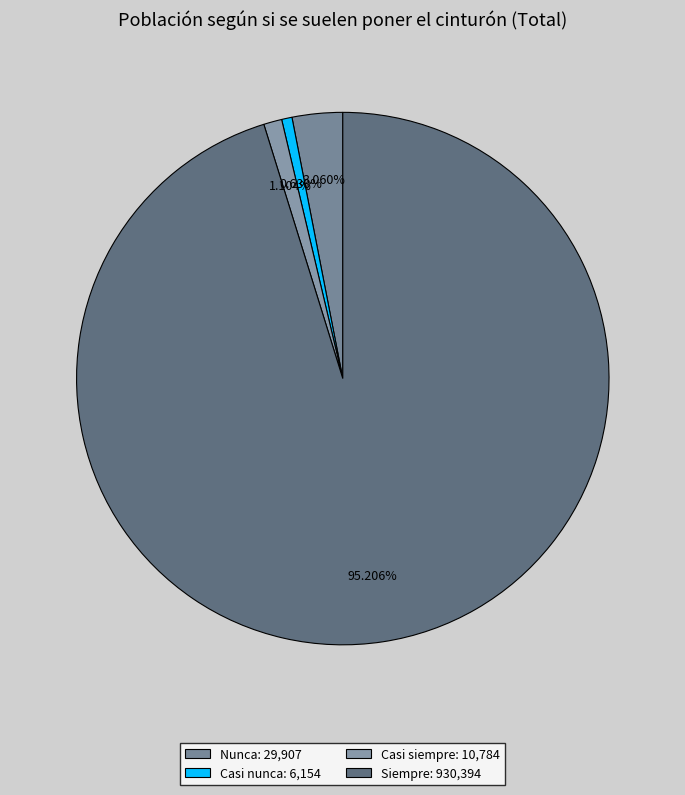

To the nearest percent, what is the combined percentage of Siempre and Casi nunca?

96%